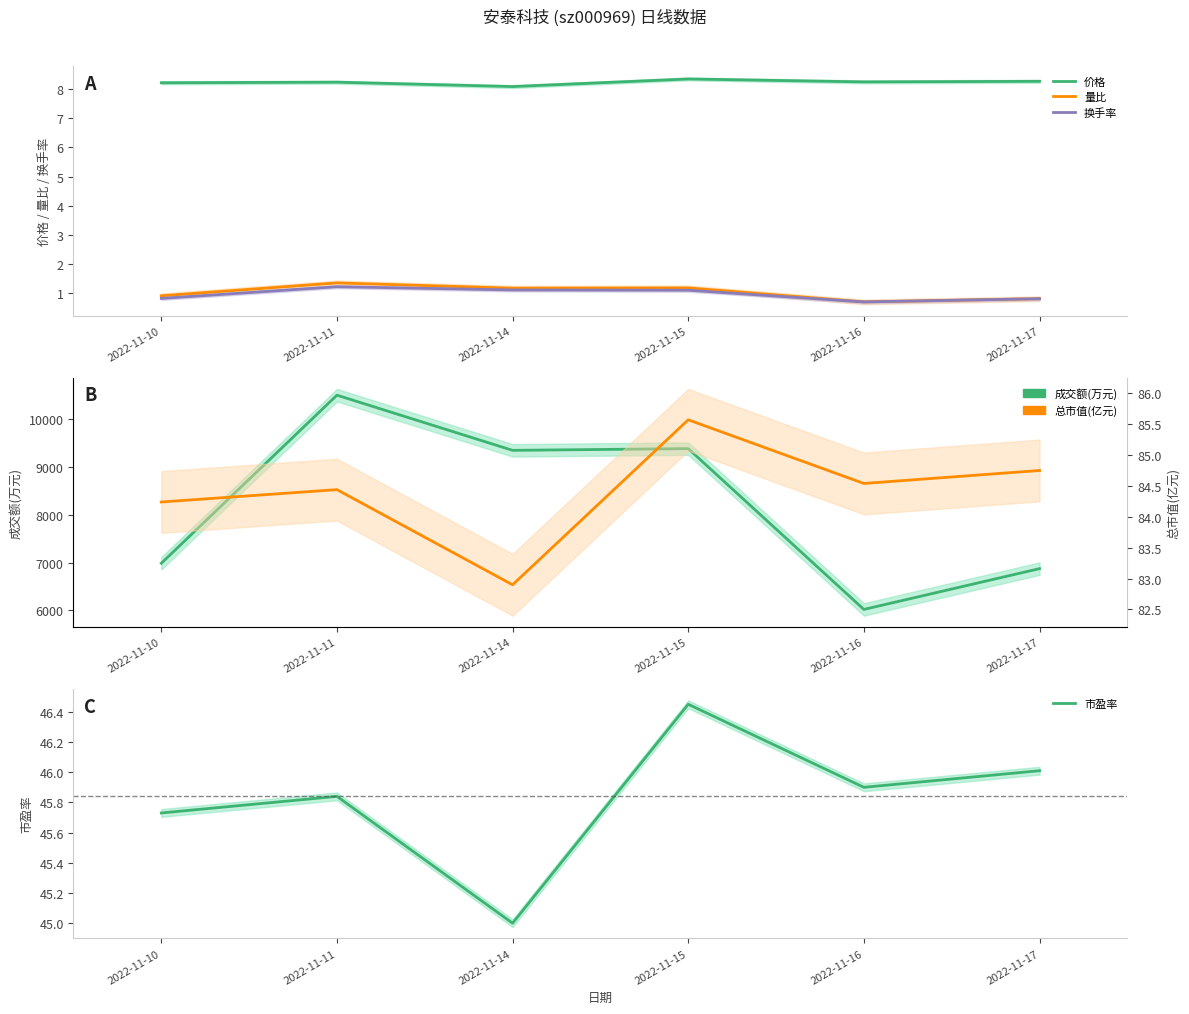

List the labels in order of 换手率 value, smallest first.

2022-11-16, 2022-11-17, 2022-11-10, 2022-11-15, 2022-11-14, 2022-11-11